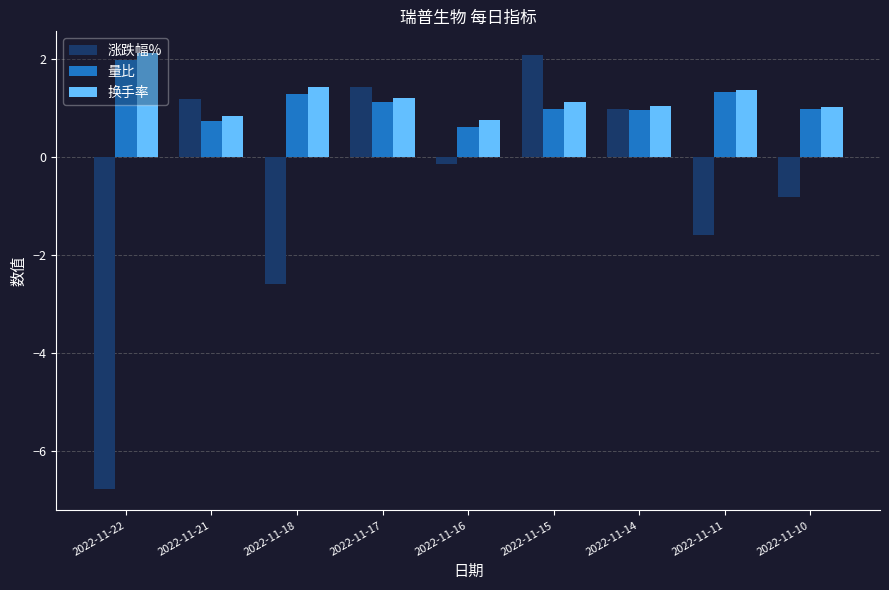

What are all the series names shown in the legend?

涨跌幅%, 量比, 换手率